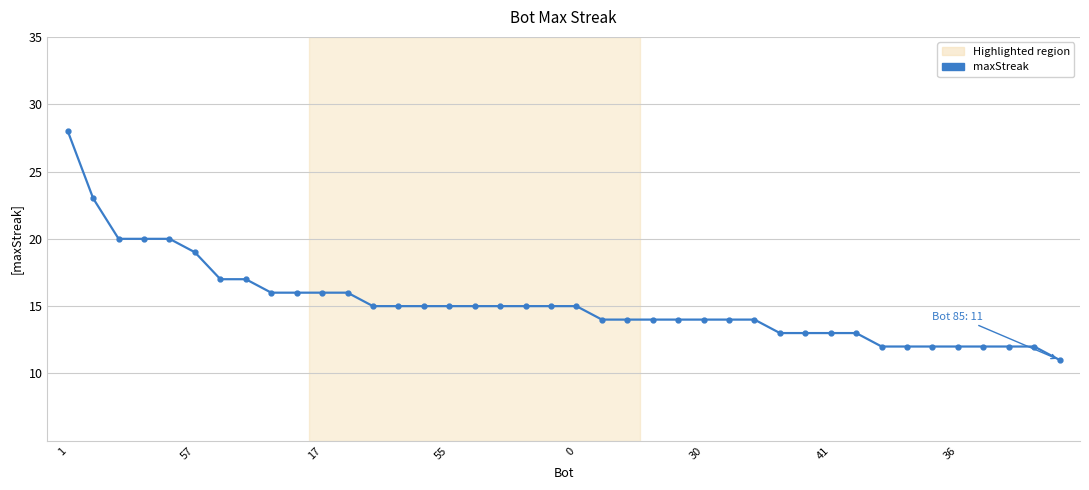

What is the value of the 32nd point from the left?

13